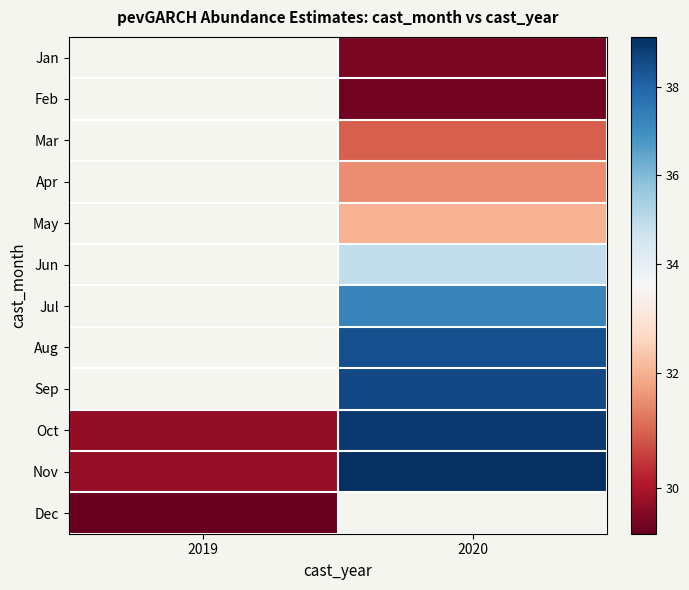

Which series has the largest total across all categories?

Nov